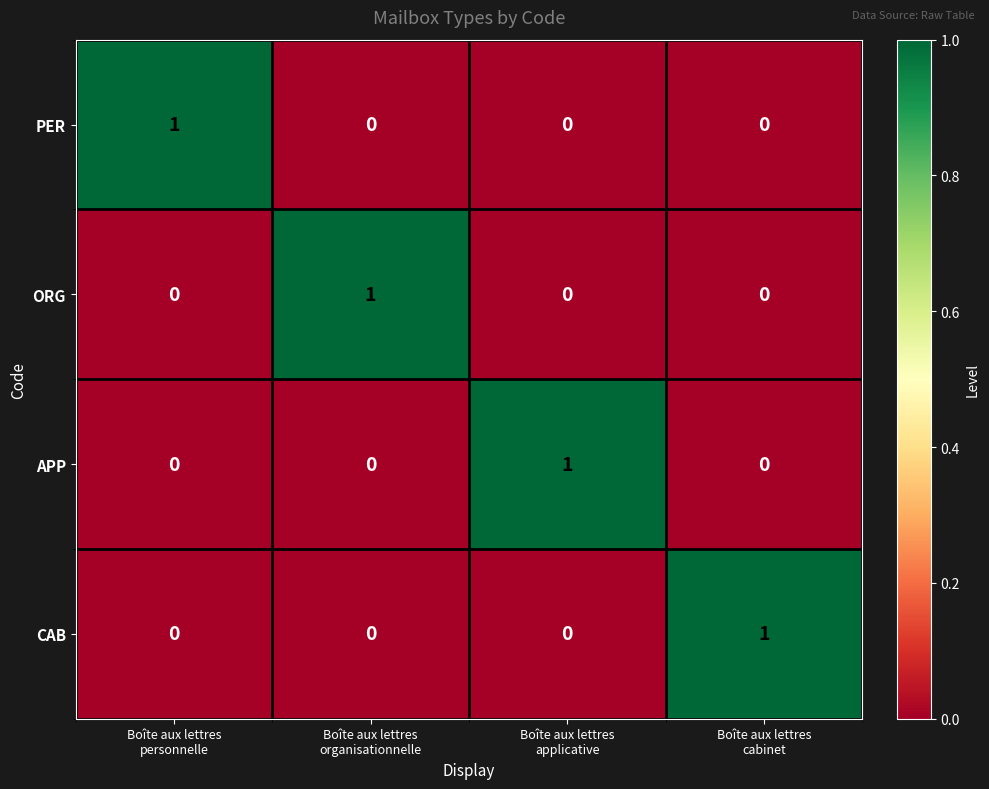

How many distinct data groups are displayed?

4